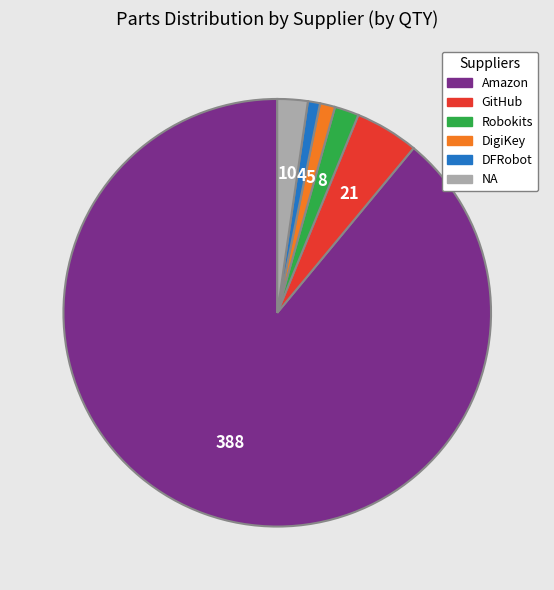

Which has a higher value, DigiKey or Robokits?

Robokits